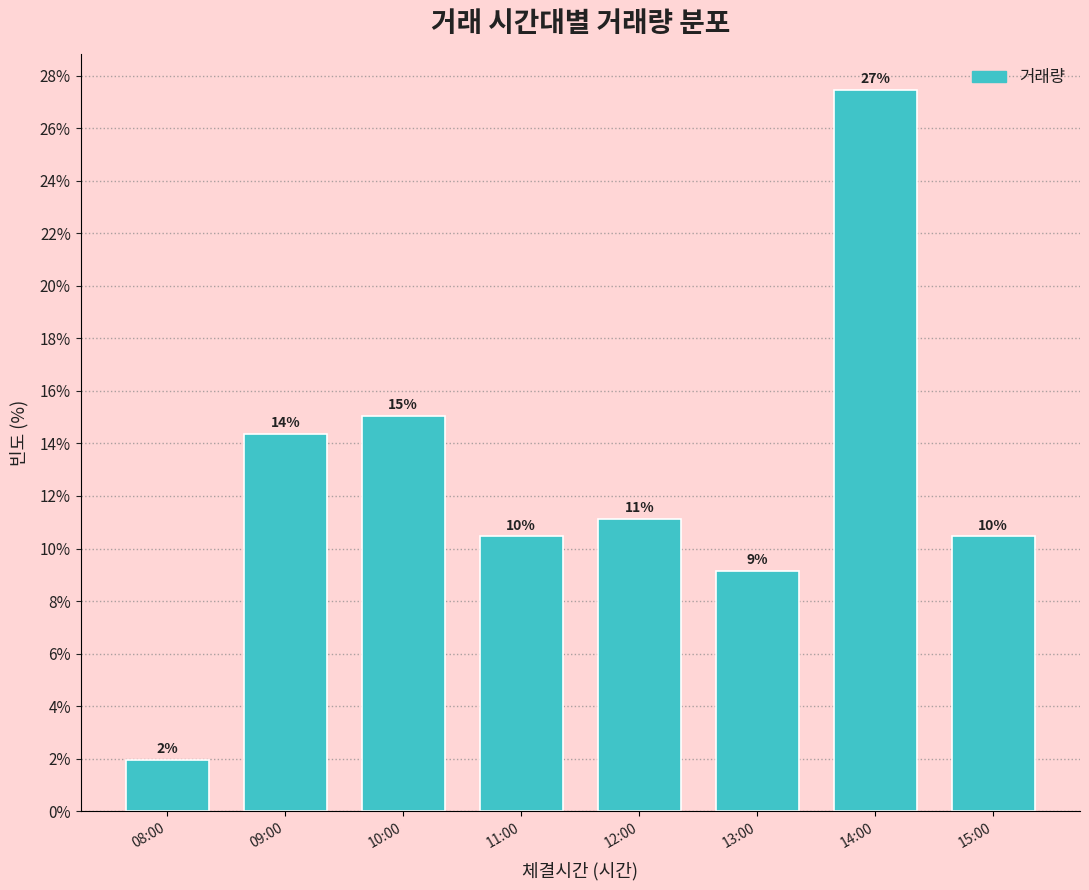

Are the bars horizontal?

No